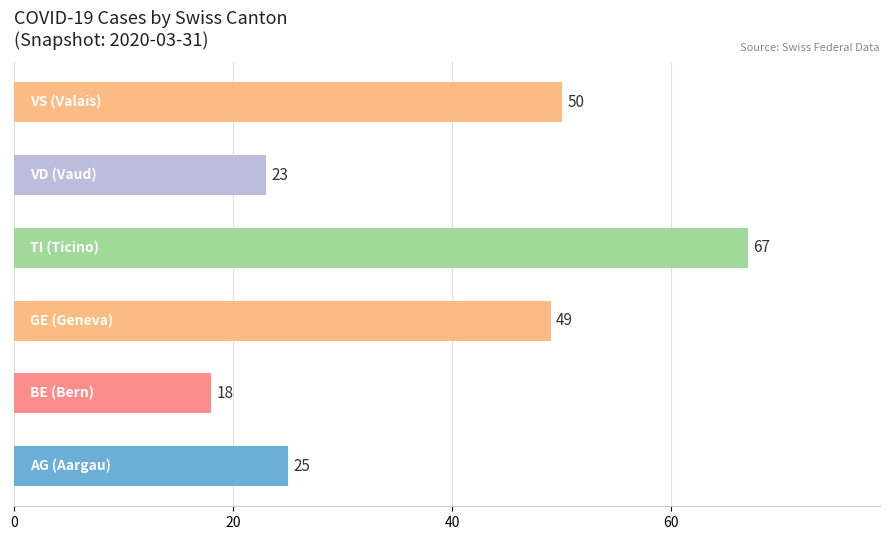

What is the average value?

39